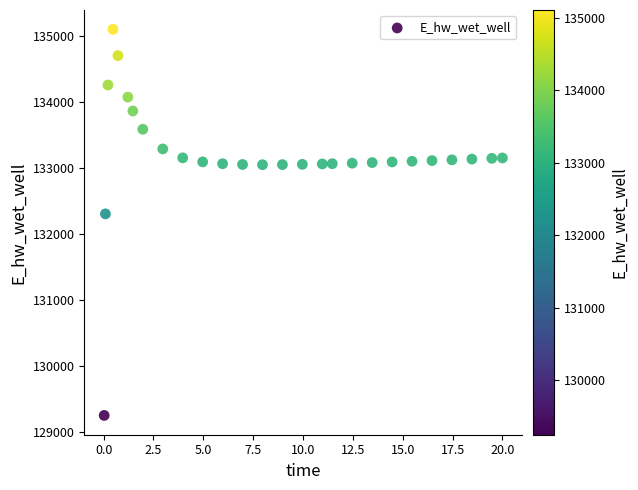

What Y value in the scatter plot is closest to 132177?

132306.0